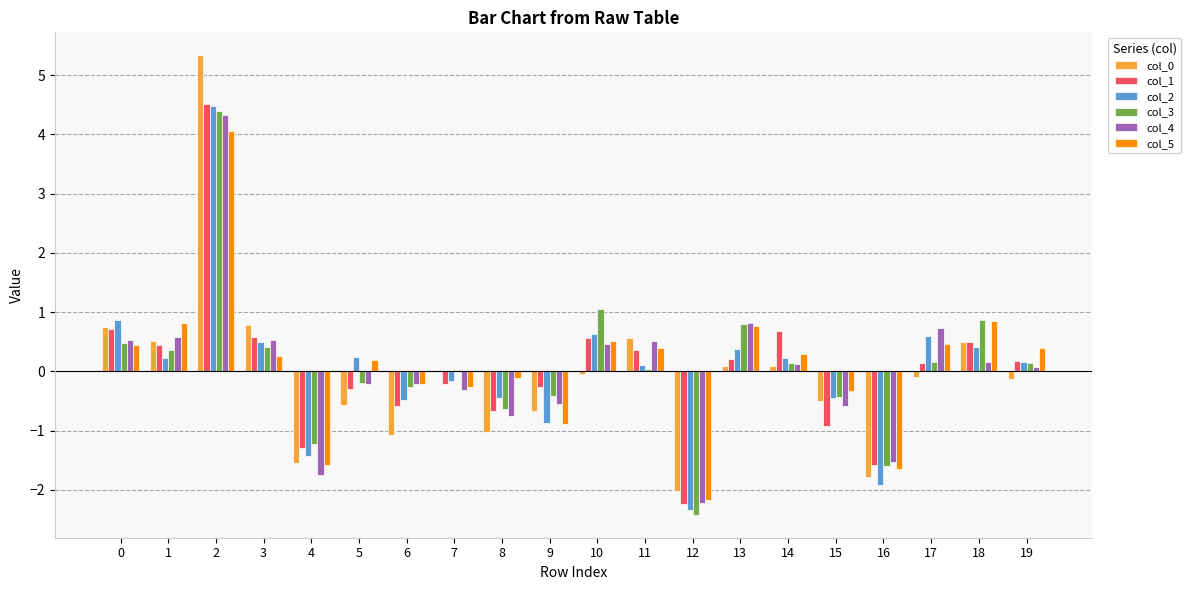

Which series changed the most between 1 and 4?

col_5